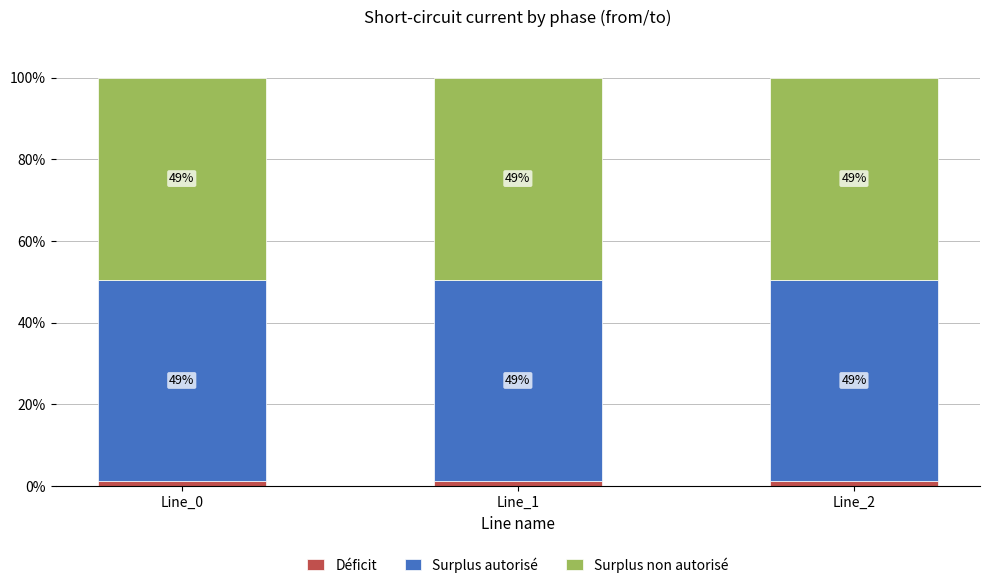

How many bars are there in total?

3